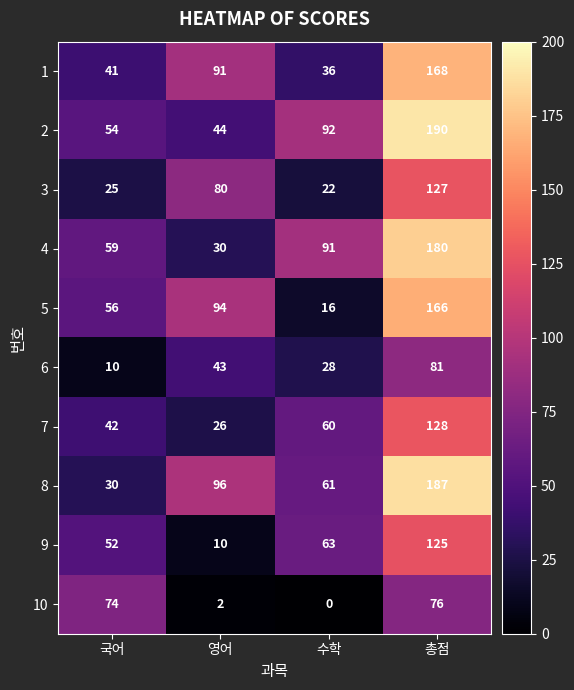

At how many categories does at least one series exceed 87?

3